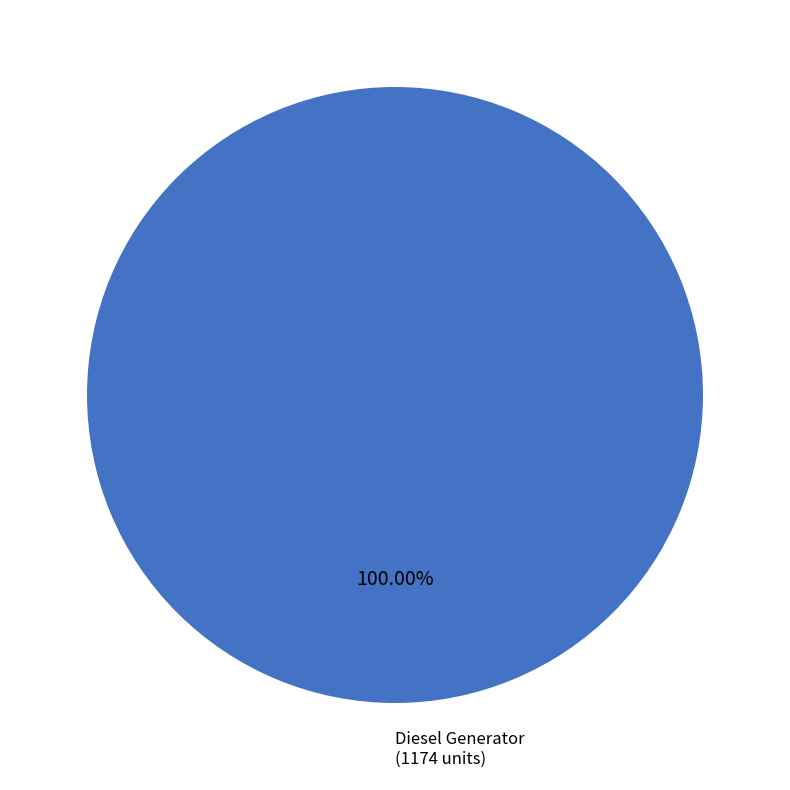

Does any single category account for the majority?

Yes